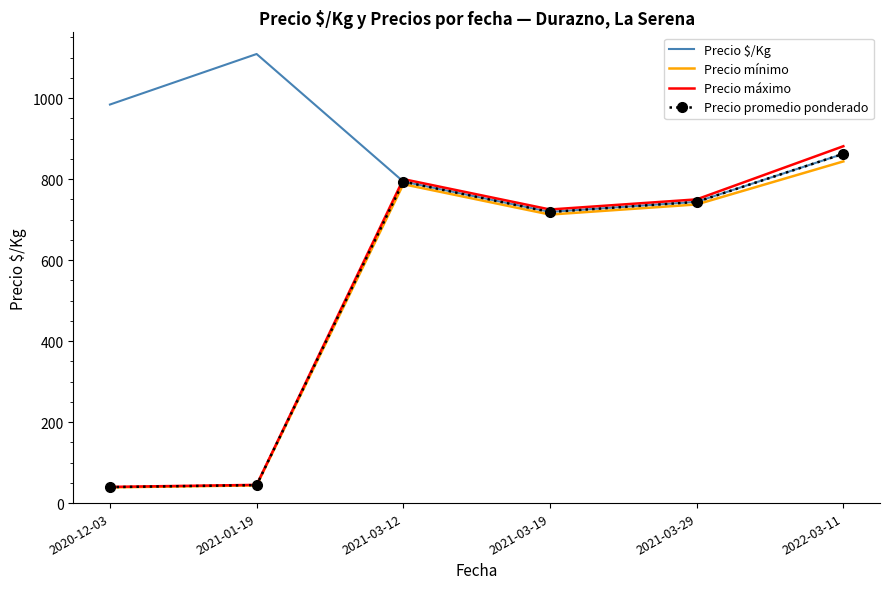

What value does the Precio mínimo series have at 2022-03-11?

843.8